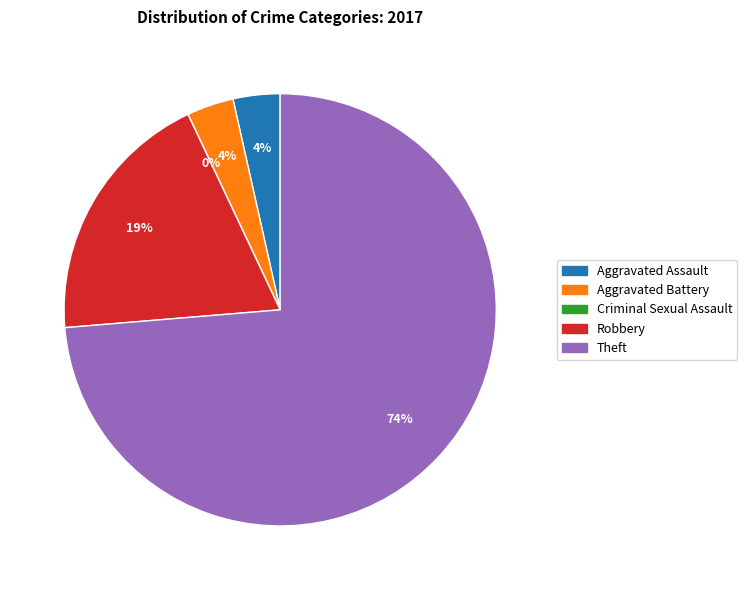

What is the majority slice?

Theft